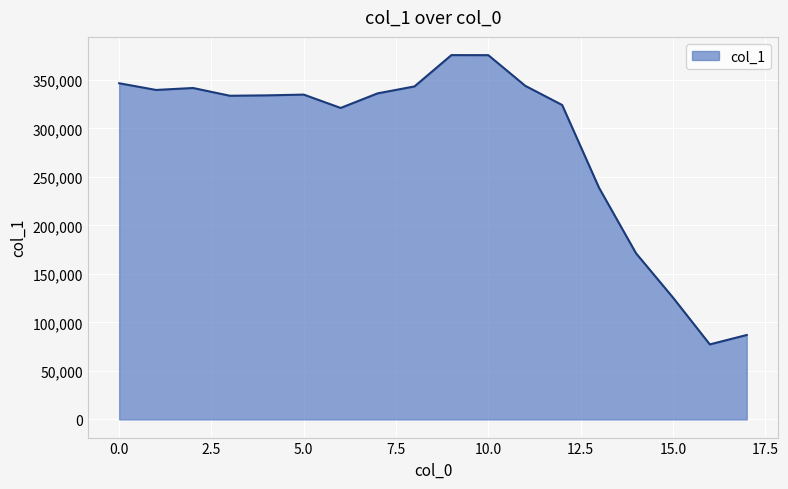

What is the difference between the maximum and minimum values?

298196